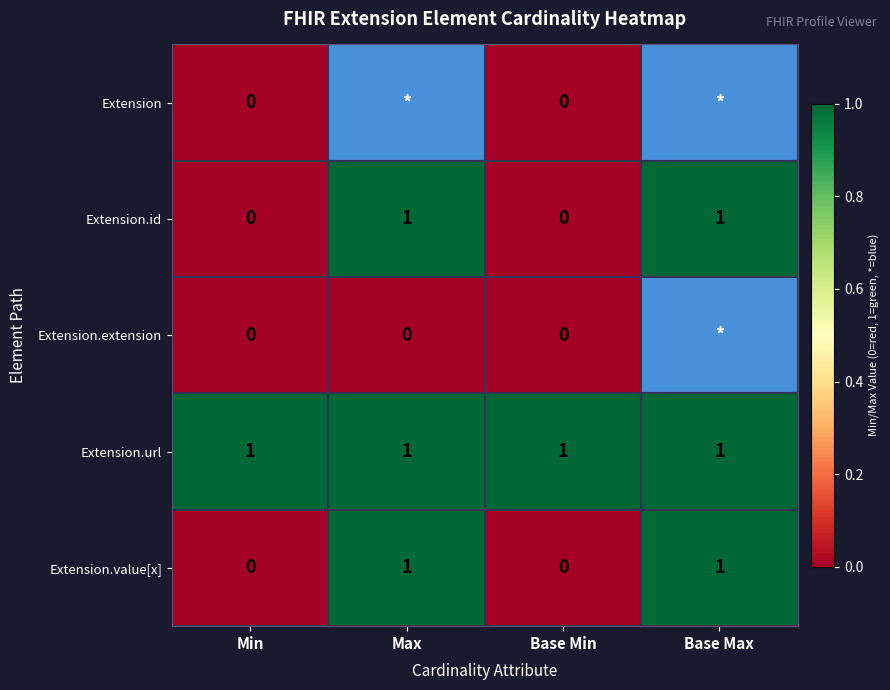

Count the Extension.value[x] values in the range 0 to 1.

4